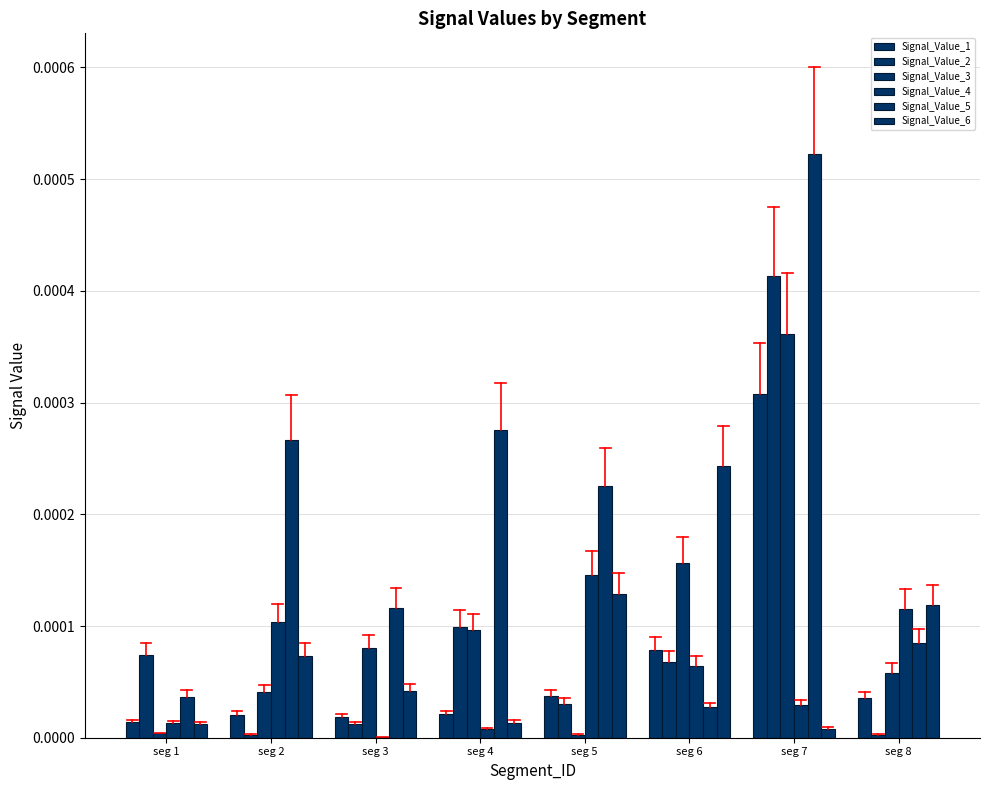

Where is Signal_Value_6 nearest to the value 0?

seg 7